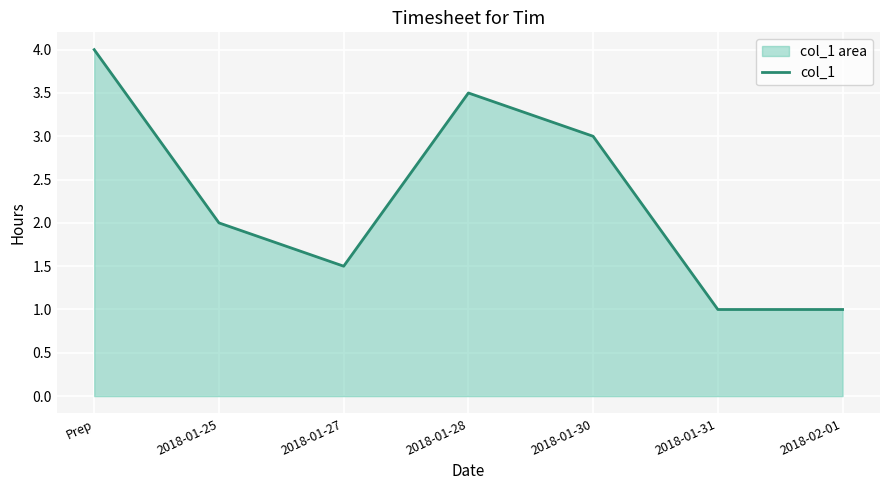

How many points are lower than both their immediate neighbors (excluding endpoints)?

1